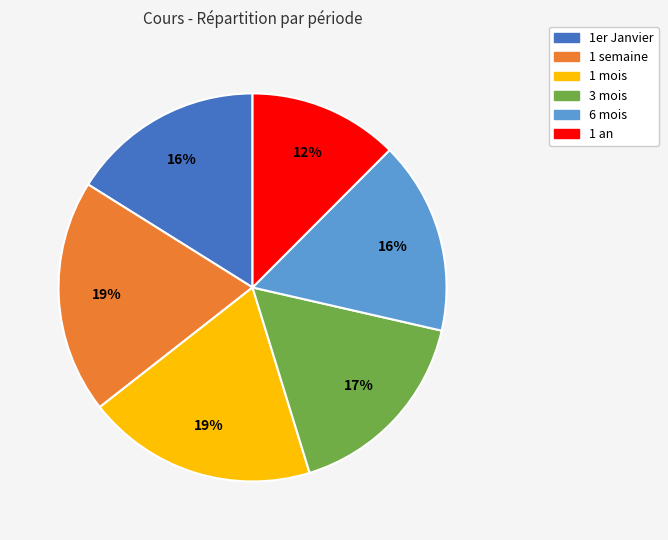

How many segments does this pie chart have?

6